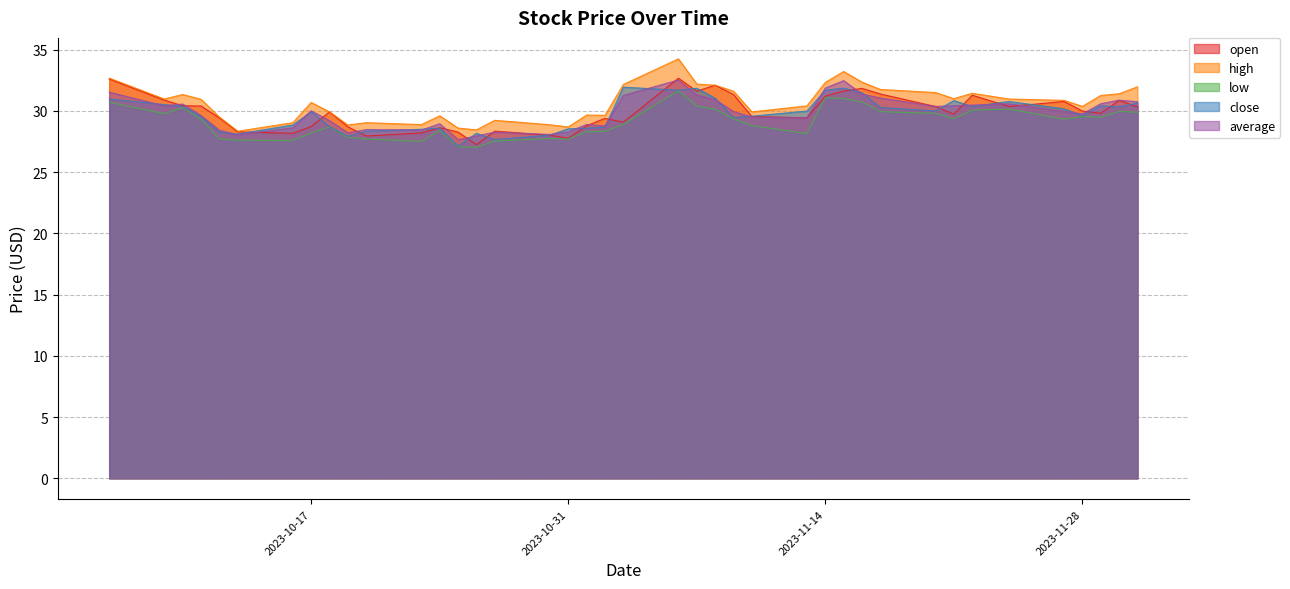

Reading left to right, transcribe all the data shown in this chart.

open: 2023-10-06=32.6	2023-10-09=30.9	2023-10-10=30.4	2023-10-11=30.4	2023-10-12=29.4	2023-10-13=28.3	2023-10-16=28.2	2023-10-17=28.7	2023-10-18=29.9	2023-10-19=28.7	2023-10-20=27.9	2023-10-23=28.2	2023-10-24=28.6	2023-10-25=28.3	2023-10-26=27.2	2023-10-27=28.4	2023-10-30=28.0	2023-10-31=27.8	2023-11-01=28.8	2023-11-02=29.4	2023-11-03=29.1	2023-11-06=32.7	2023-11-07=31.6	2023-11-08=32.1	2023-11-09=31.3	2023-11-10=29.5	2023-11-13=29.4	2023-11-14=31.2	2023-11-15=31.6	2023-11-16=31.8	2023-11-17=31.4	2023-11-20=30.4	2023-11-21=29.7	2023-11-22=31.3	2023-11-24=30.4	2023-11-27=30.8	2023-11-28=30.0	2023-11-29=29.8	2023-11-30=30.9	2023-12-01=30.3
high: 2023-10-06=32.7	2023-10-09=31.0	2023-10-10=31.3	2023-10-11=30.9	2023-10-12=29.5	2023-10-13=28.3	2023-10-16=29.0	2023-10-17=30.7	2023-10-18=29.9	2023-10-19=28.9	2023-10-20=29.0	2023-10-23=28.9	2023-10-24=29.6	2023-10-25=28.6	2023-10-26=28.4	2023-10-27=29.2	2023-10-30=28.9	2023-10-31=28.7	2023-11-01=29.7	2023-11-02=29.6	2023-11-03=32.2	2023-11-06=34.2	2023-11-07=32.2	2023-11-08=32.1	2023-11-09=31.6	2023-11-10=29.9	2023-11-13=30.4	2023-11-14=32.3	2023-11-15=33.2	2023-11-16=32.4	2023-11-17=31.8	2023-11-20=31.5	2023-11-21=31.0	2023-11-22=31.4	2023-11-24=31.0	2023-11-27=30.9	2023-11-28=30.4	2023-11-29=31.3	2023-11-30=31.4	2023-12-01=32.0
low: 2023-10-06=30.7	2023-10-09=29.8	2023-10-10=30.3	2023-10-11=29.3	2023-10-12=27.7	2023-10-13=27.6	2023-10-16=27.6	2023-10-17=28.2	2023-10-18=28.7	2023-10-19=27.8	2023-10-20=27.7	2023-10-23=27.5	2023-10-24=28.4	2023-10-25=27.1	2023-10-26=27.0	2023-10-27=27.5	2023-10-30=27.8	2023-10-31=27.7	2023-11-01=28.3	2023-11-02=28.3	2023-11-03=28.9	2023-11-06=31.6	2023-11-07=30.4	2023-11-08=30.1	2023-11-09=29.4	2023-11-10=28.8	2023-11-13=28.1	2023-11-14=31.1	2023-11-15=31.0	2023-11-16=30.7	2023-11-17=29.9	2023-11-20=29.8	2023-11-21=29.4	2023-11-22=30.1	2023-11-24=30.1	2023-11-27=29.3	2023-11-28=29.5	2023-11-29=29.5	2023-11-30=30.0	2023-12-01=29.9
close: 2023-10-06=31.0	2023-10-09=30.5	2023-10-10=30.4	2023-10-11=29.5	2023-10-12=28.3	2023-10-13=28.1	2023-10-16=28.9	2023-10-17=29.9	2023-10-18=28.7	2023-10-19=27.9	2023-10-20=28.3	2023-10-23=28.5	2023-10-24=28.6	2023-10-25=27.1	2023-10-26=28.2	2023-10-27=27.7	2023-10-30=28.0	2023-10-31=28.5	2023-11-01=28.6	2023-11-02=28.7	2023-11-03=31.9	2023-11-06=31.7	2023-11-07=31.9	2023-11-08=31.0	2023-11-09=29.5	2023-11-10=29.6	2023-11-13=30.0	2023-11-14=31.7	2023-11-15=31.9	2023-11-16=31.5	2023-11-17=30.3	2023-11-20=30.0	2023-11-21=30.8	2023-11-22=30.4	2023-11-24=30.8	2023-11-27=30.2	2023-11-28=29.6	2023-11-29=30.4	2023-11-30=30.3	2023-12-01=30.6
average: 2023-10-06=31.5	2023-10-09=30.4	2023-10-10=30.6	2023-10-11=29.6	2023-10-12=28.4	2023-10-13=28.0	2023-10-16=28.6	2023-10-17=30.0	2023-10-18=29.2	2023-10-19=28.2	2023-10-20=28.5	2023-10-23=28.4	2023-10-24=29.0	2023-10-25=27.7	2023-10-26=28.0	2023-10-27=28.3	2023-10-30=28.1	2023-10-31=28.3	2023-11-01=28.9	2023-11-02=28.8	2023-11-03=31.3	2023-11-06=32.5	2023-11-07=31.3	2023-11-08=30.9	2023-11-09=29.9	2023-11-10=29.5	2023-11-13=29.5	2023-11-14=31.9	2023-11-15=32.5	2023-11-16=31.4	2023-11-17=31.1	2023-11-20=30.4	2023-11-21=30.4	2023-11-22=30.5	2023-11-24=30.6	2023-11-27=30.0	2023-11-28=29.8	2023-11-29=30.6	2023-11-30=30.9	2023-12-01=30.8